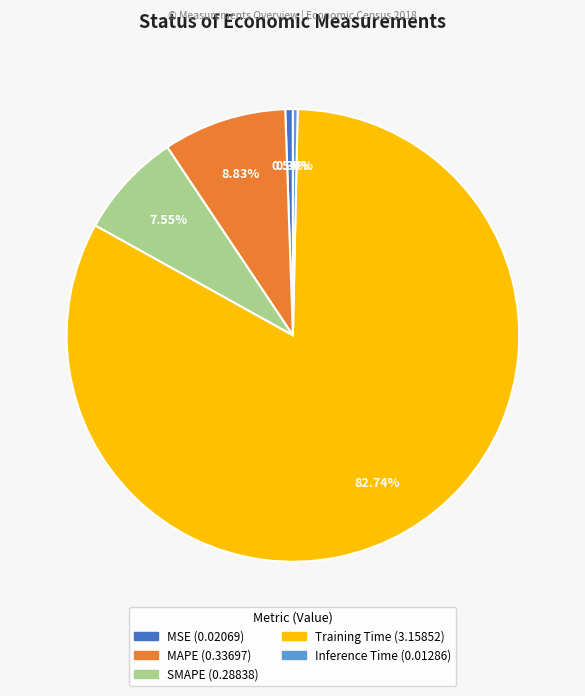

The Training Time slice represents 69% of the pie. True or false?

False